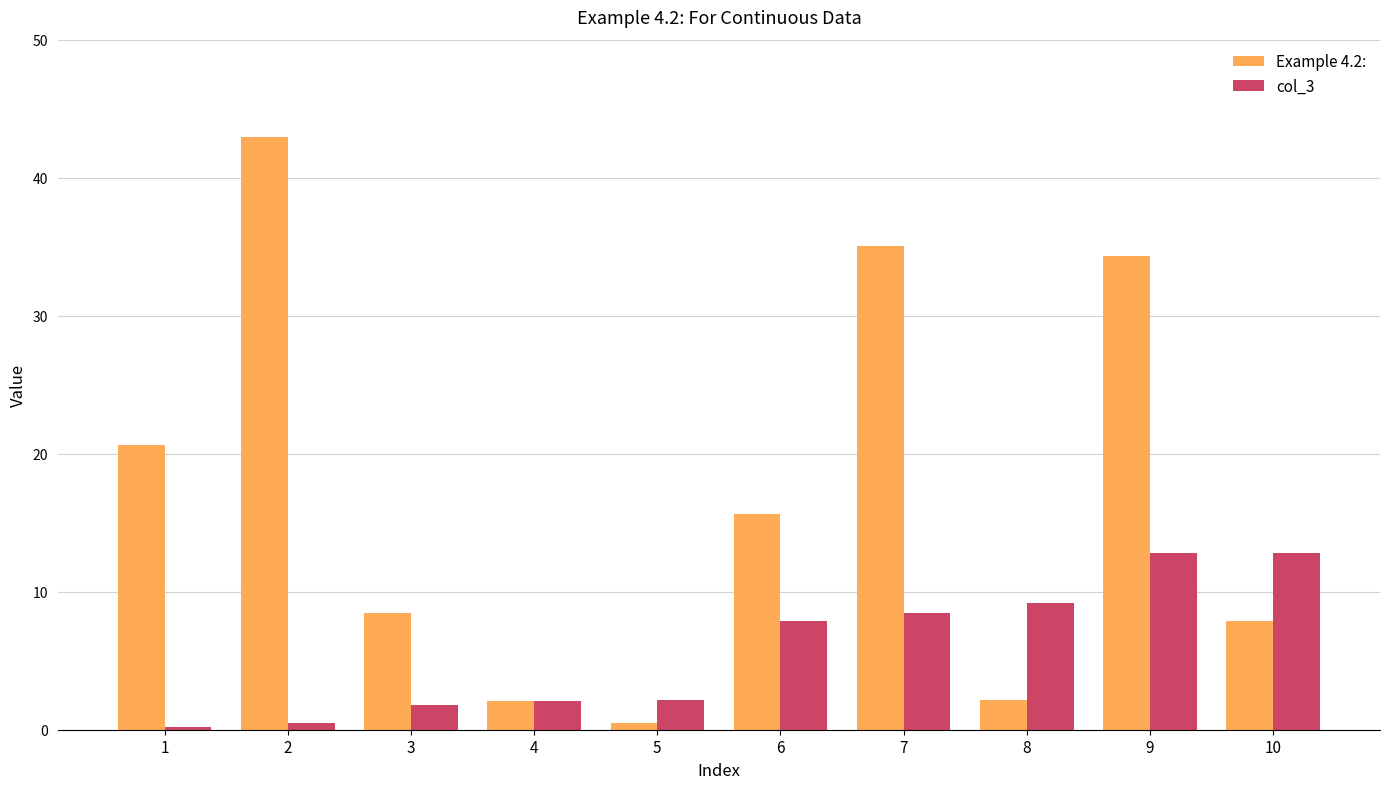

What is the sum of the col_3 values at 7 and 5?

10.6